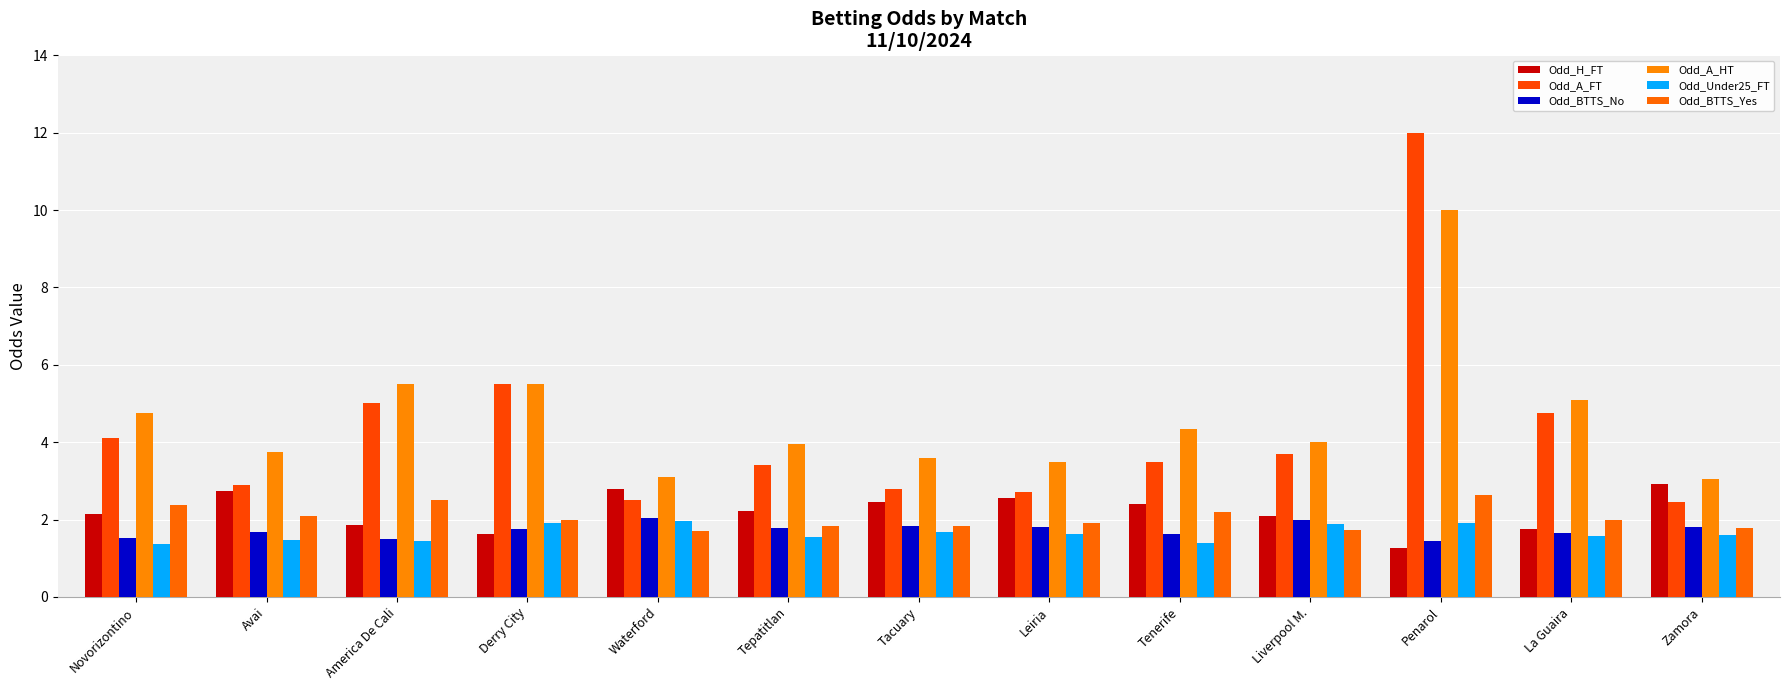

What is the minimum value for Odd_H_FT?

1.3